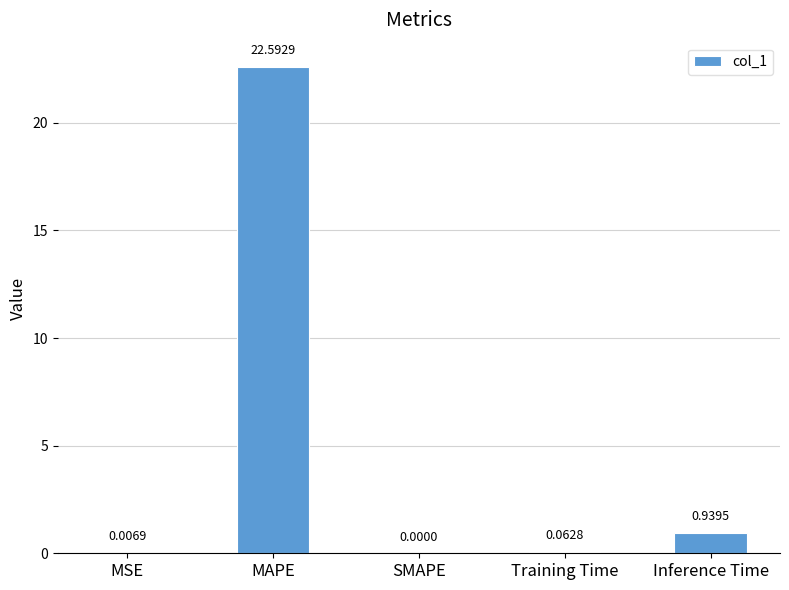

Which label corresponds to the largest value in the chart?

MAPE